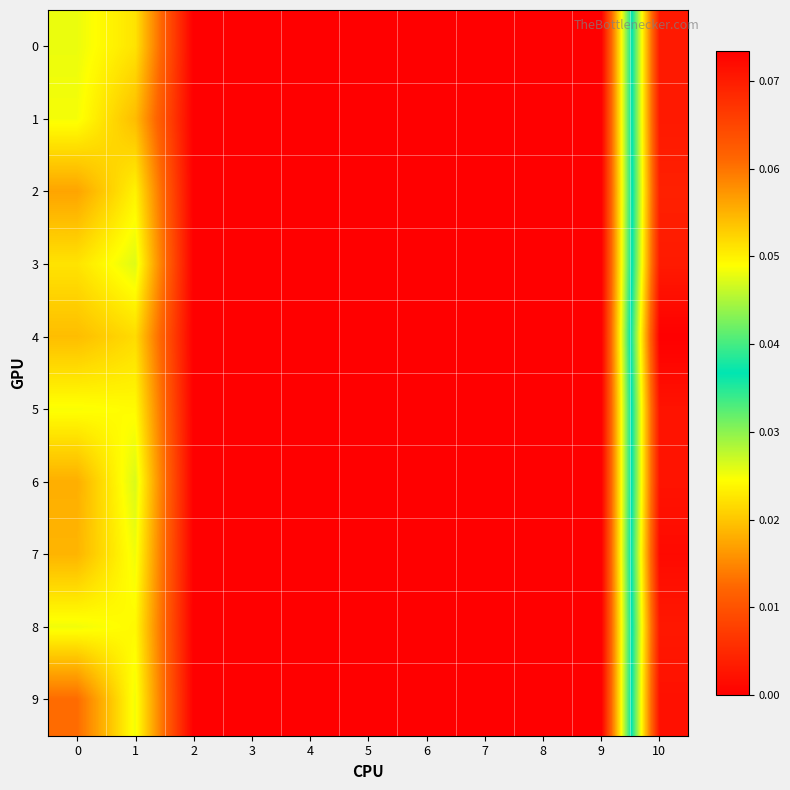

Which label corresponds to the smallest value in the chart?

2